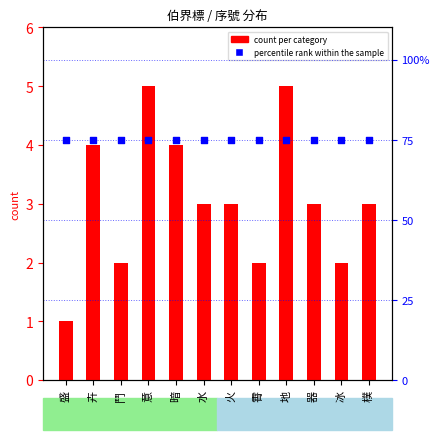

Which series contains the lowest Y value?

count per category